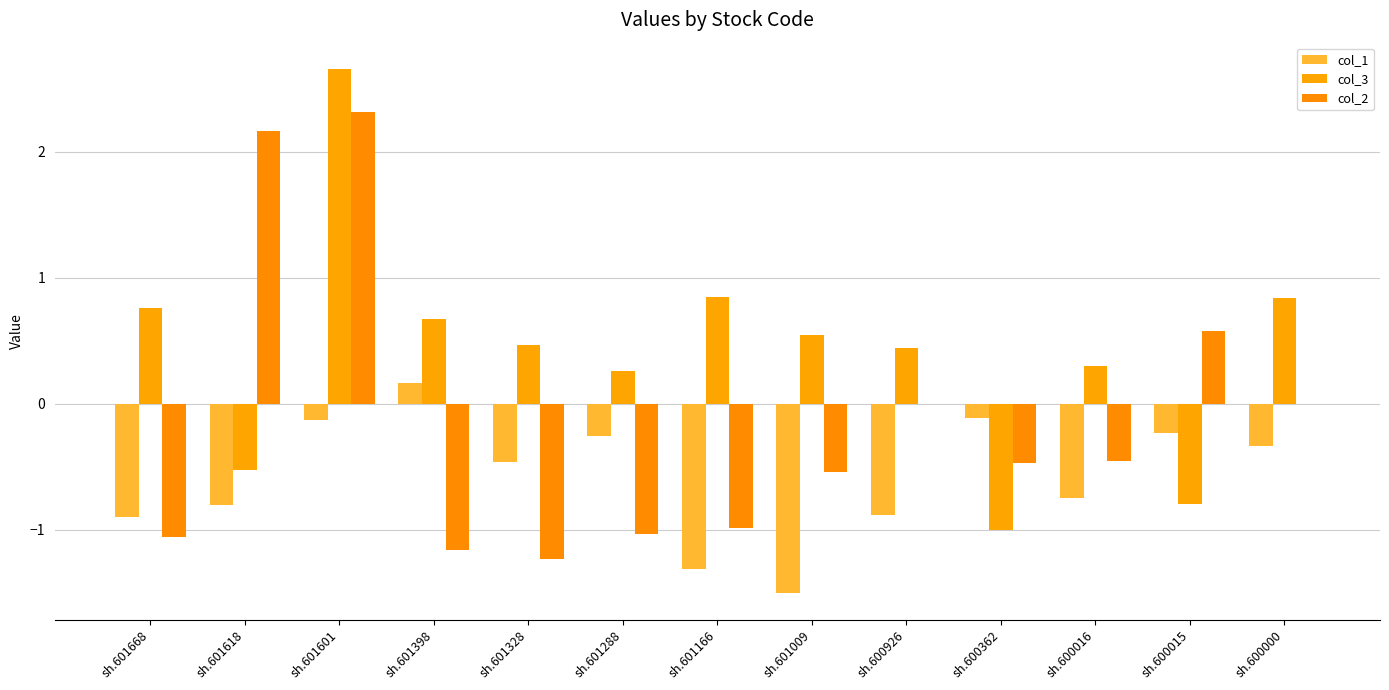

Are the bars horizontal?

No